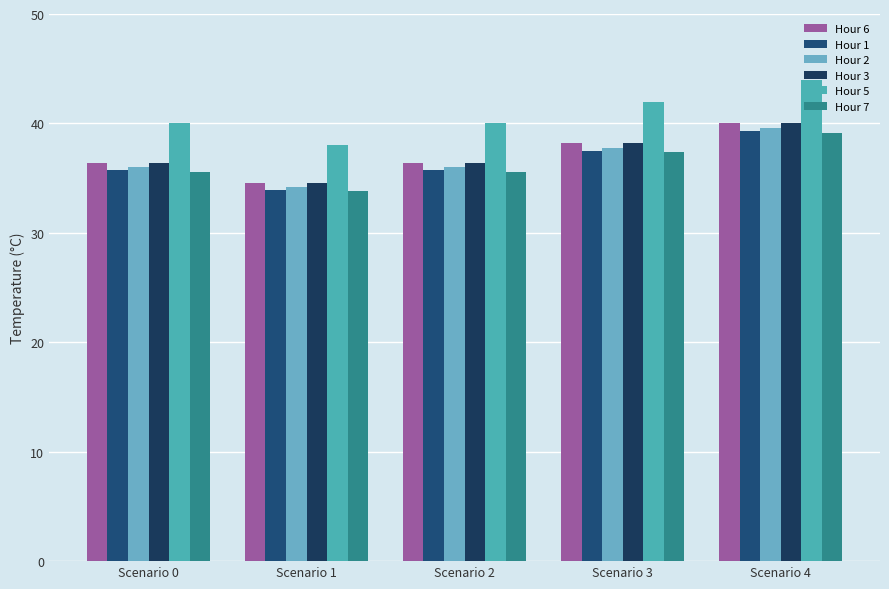

Which series has the largest total across all categories?

Hour 5